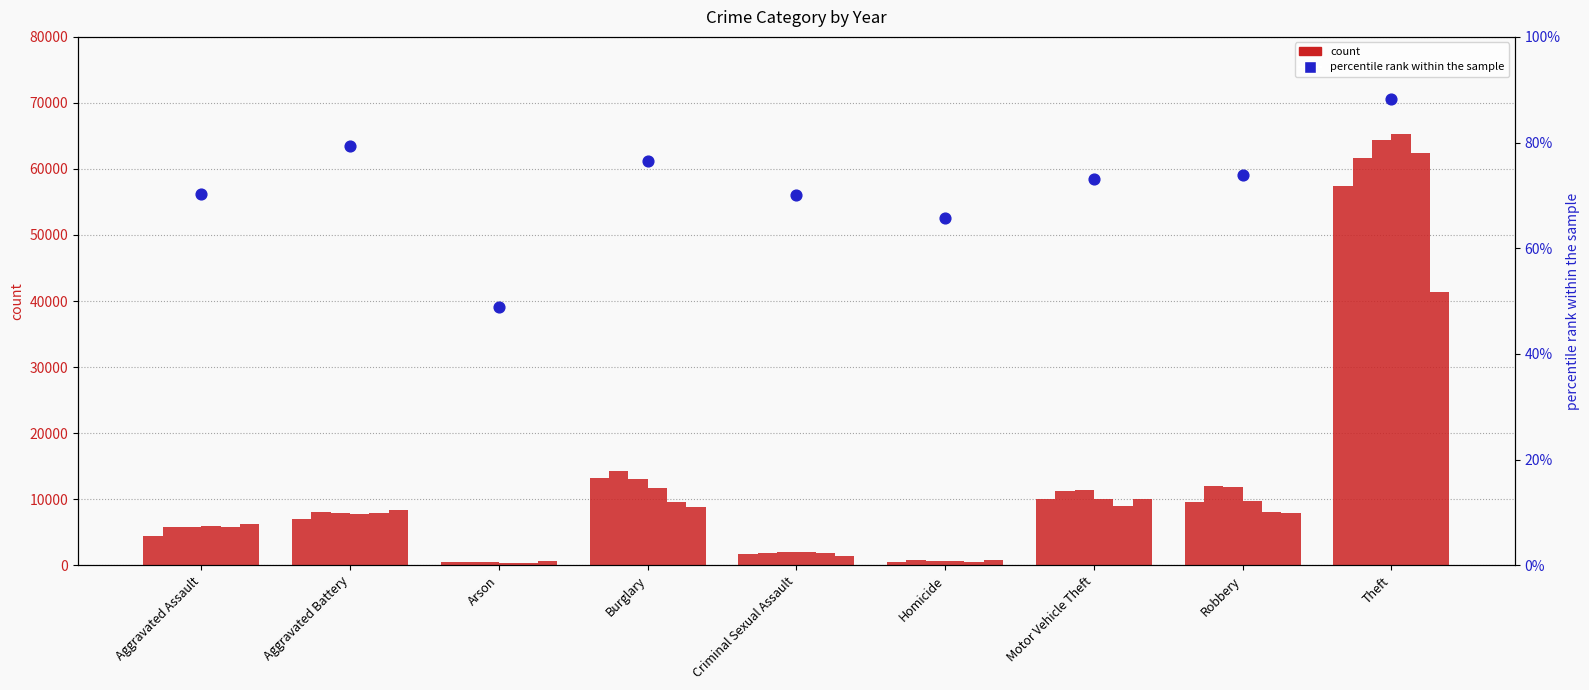

What is the change in value from Aggravated Assault to Aggravated Battery?

+9.2